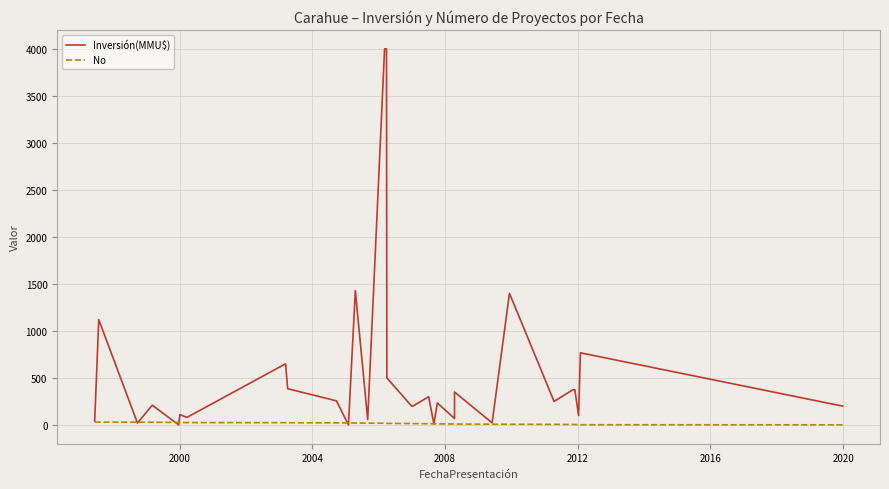

True or false: No has more than 1 interior local peaks.

False